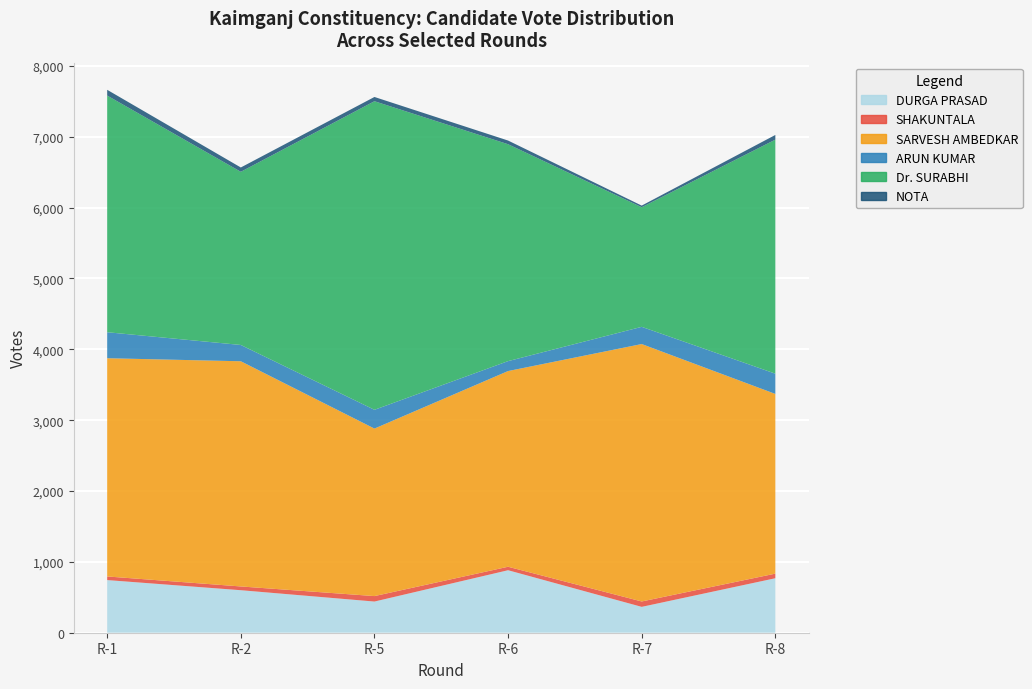

Reading left to right, list all the values displayed in this chart.

DURGA PRASAD: 743	600	440	882	365	769
SHAKUNTALA: 51	53	77	49	76	65
SARVESH AMBEDKAR: 3080	3178	2364	2762	3633	2536
ARUN KUMAR: 367	230	265	140	243	286
Dr. SURABHI: 3340	2444	4355	3061	1688	3303
NOTA: 81	61	60	52	23	66